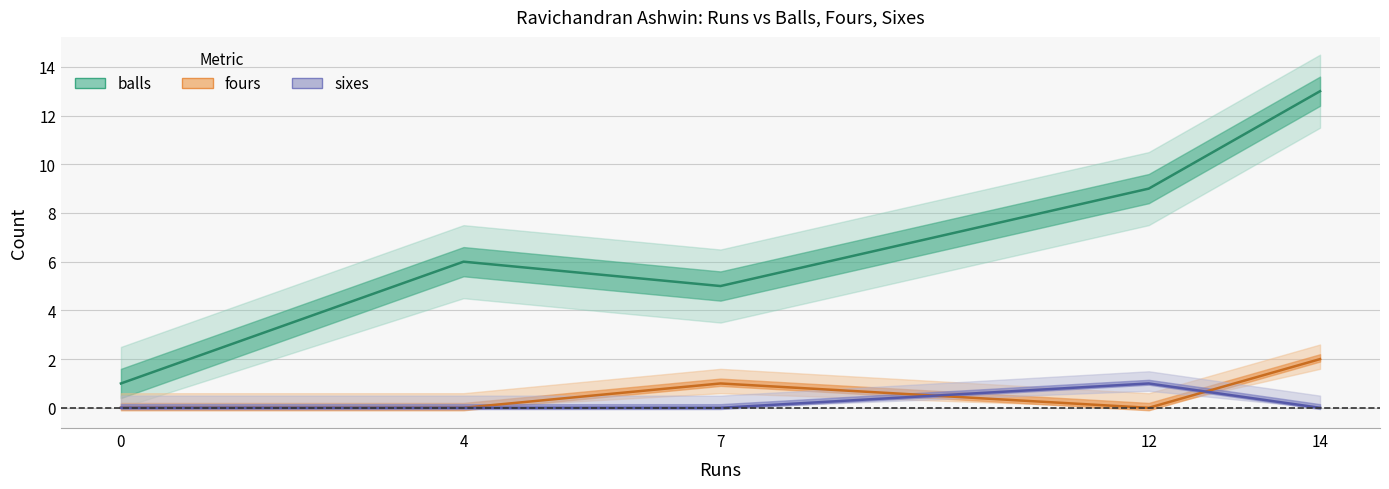

Between 12 and 14, which is larger?

14